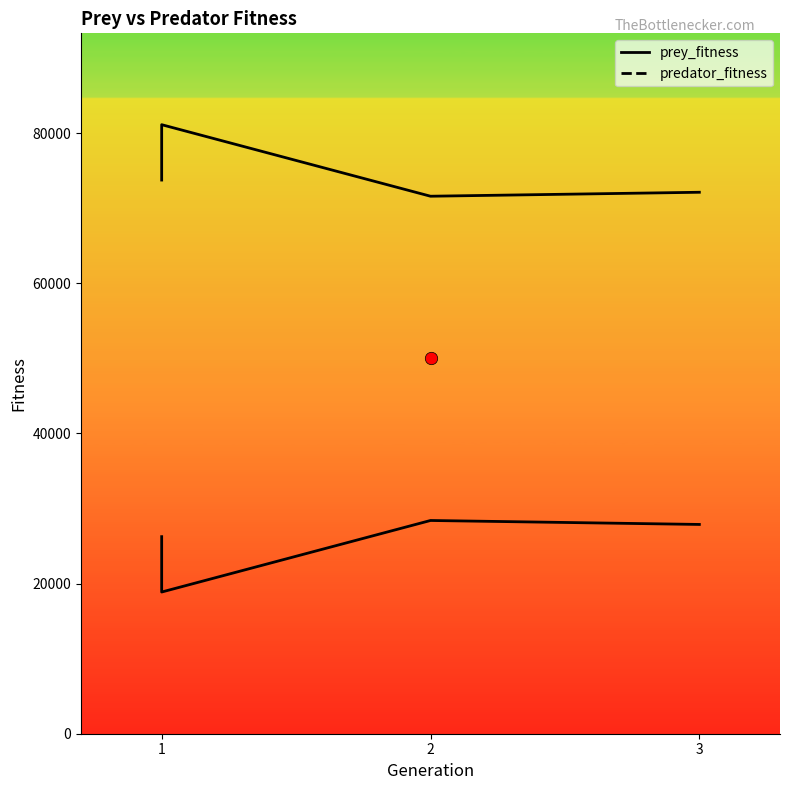

Which series has the largest total across all categories?

prey_fitness